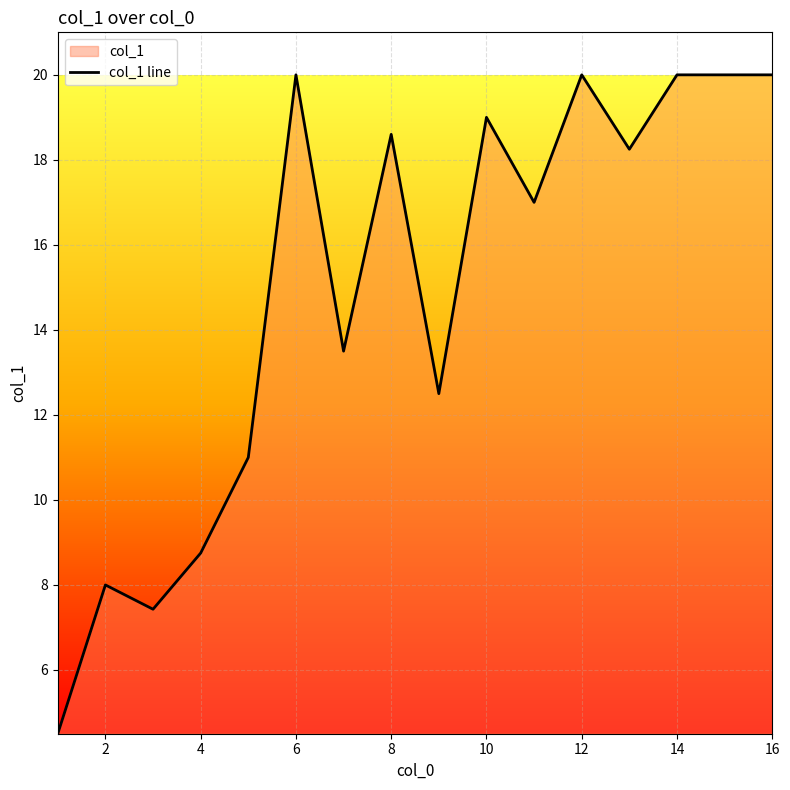

The chart shows a value of 20.0 at 12. True or false?

True